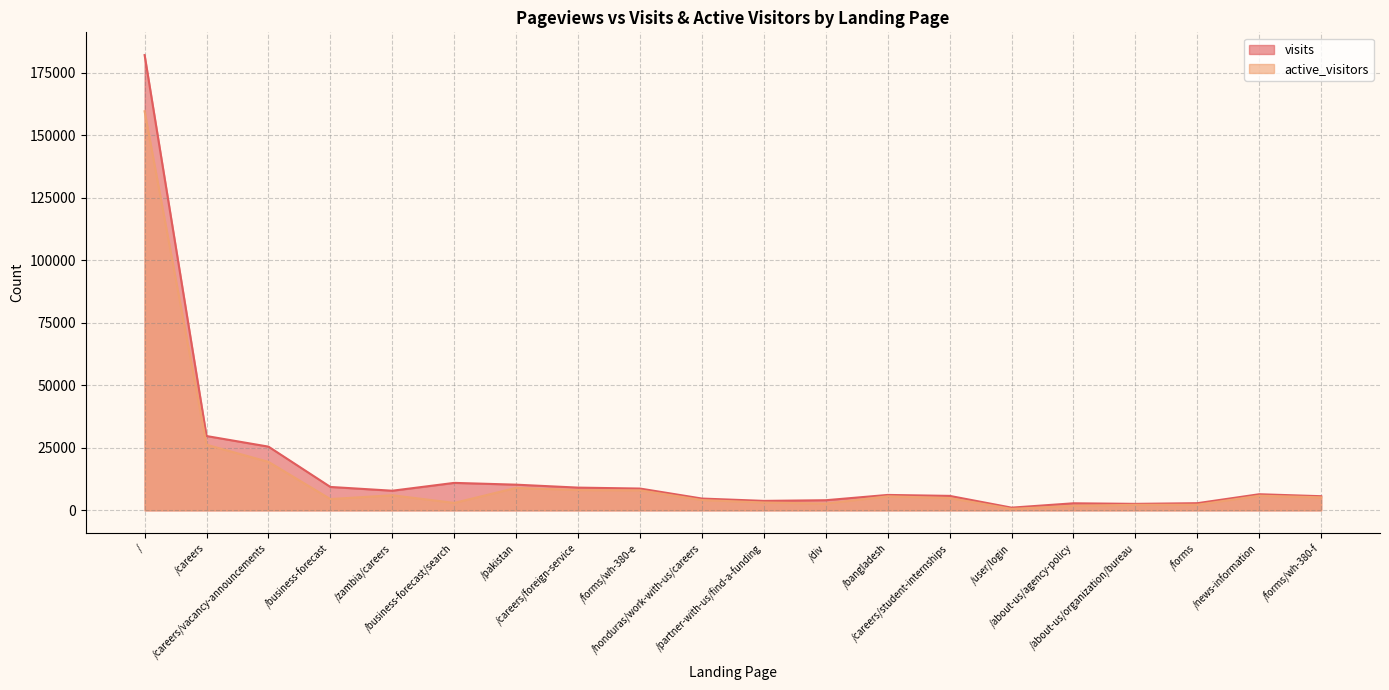

Rank the series by their average value, from lowest to highest.

active_visitors, visits